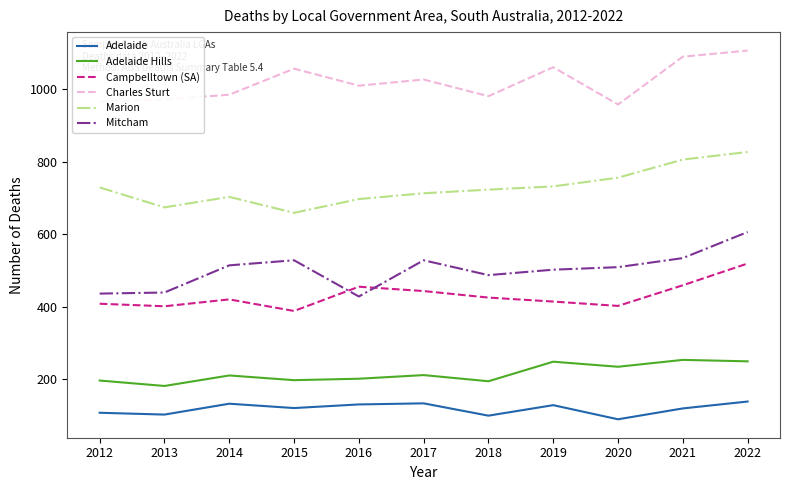

What is the spread (max minus min) of values at 2016?

880